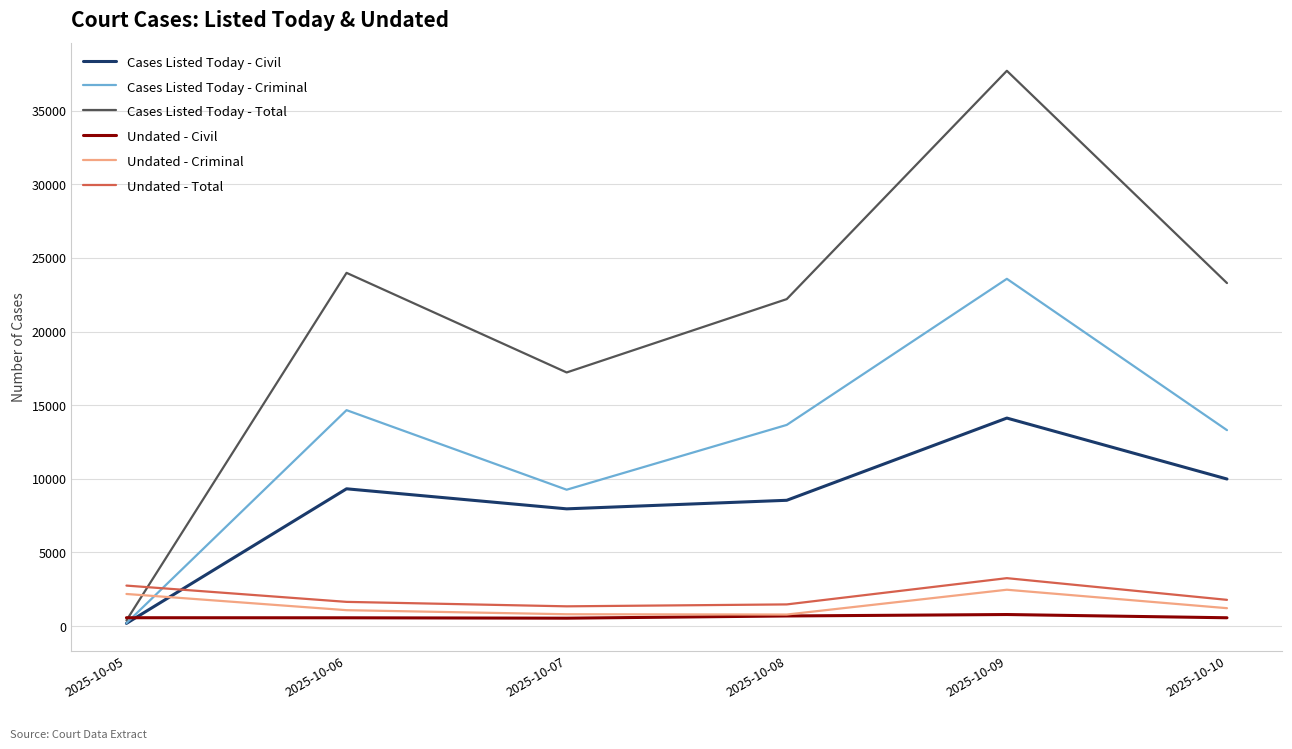

What is the approximate value of Cases Listed Today - Criminal at 2025-10-07, to the nearest 10?

9260